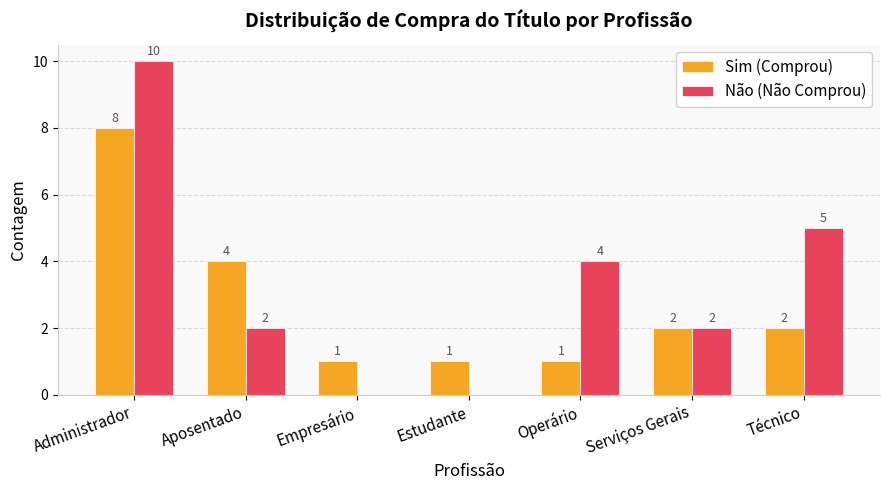

Which series has the largest total across all categories?

Não (Não Comprou)